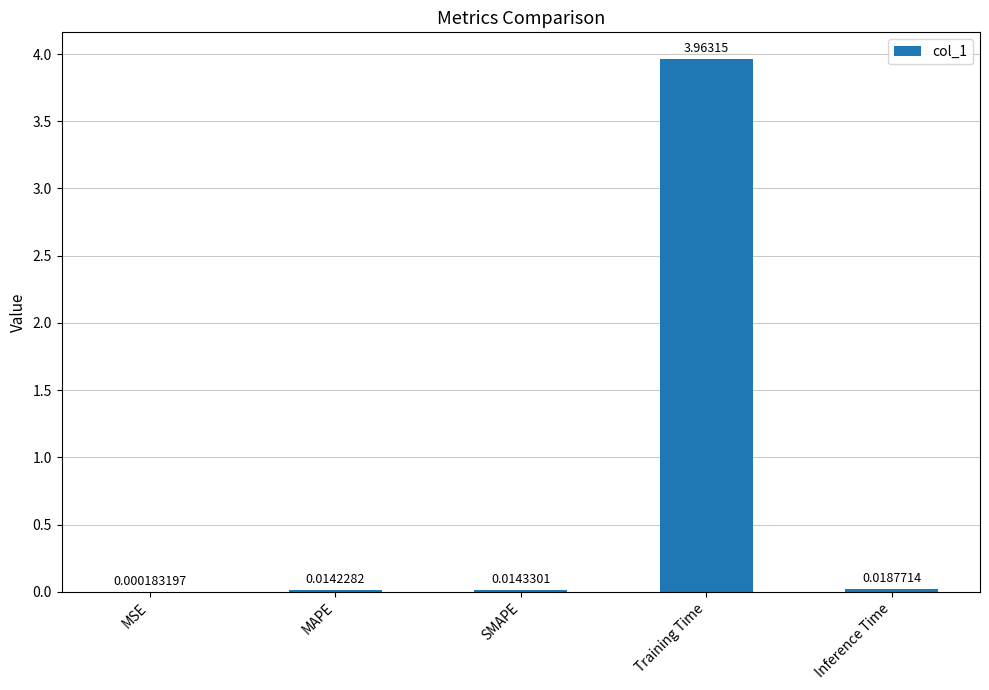

Between MAPE and SMAPE, which is larger?

SMAPE